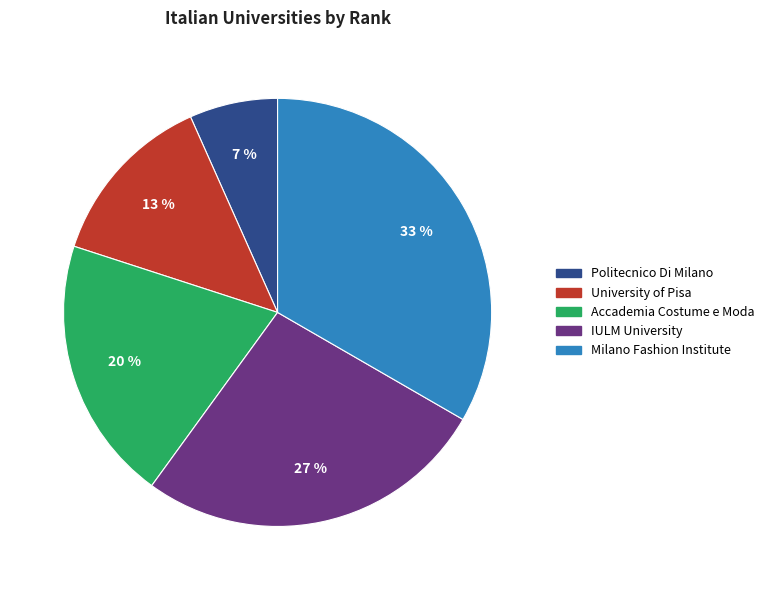

To the nearest percent, what is the average slice percentage?

20%